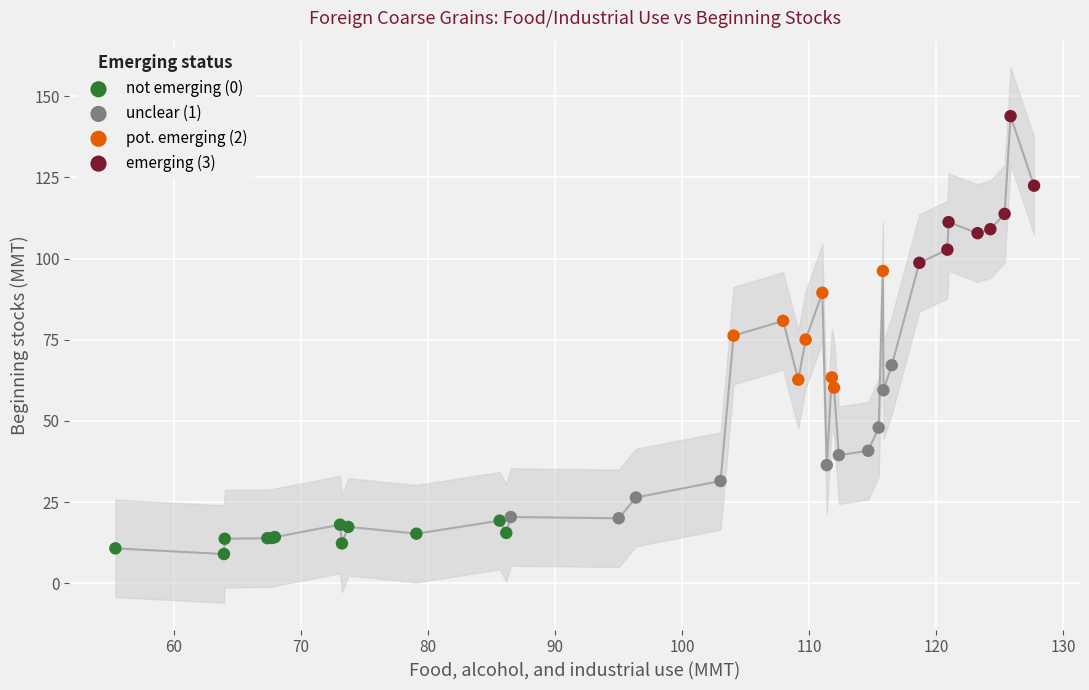

Which series contains the lowest Y value?

not emerging (0)